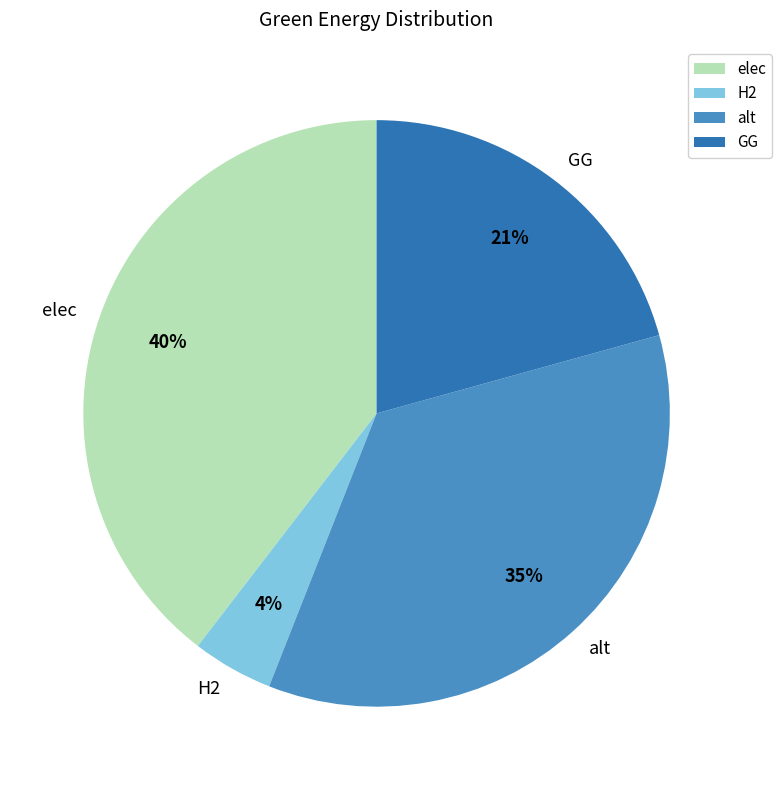

Which category has the smallest portion of the pie?

H2